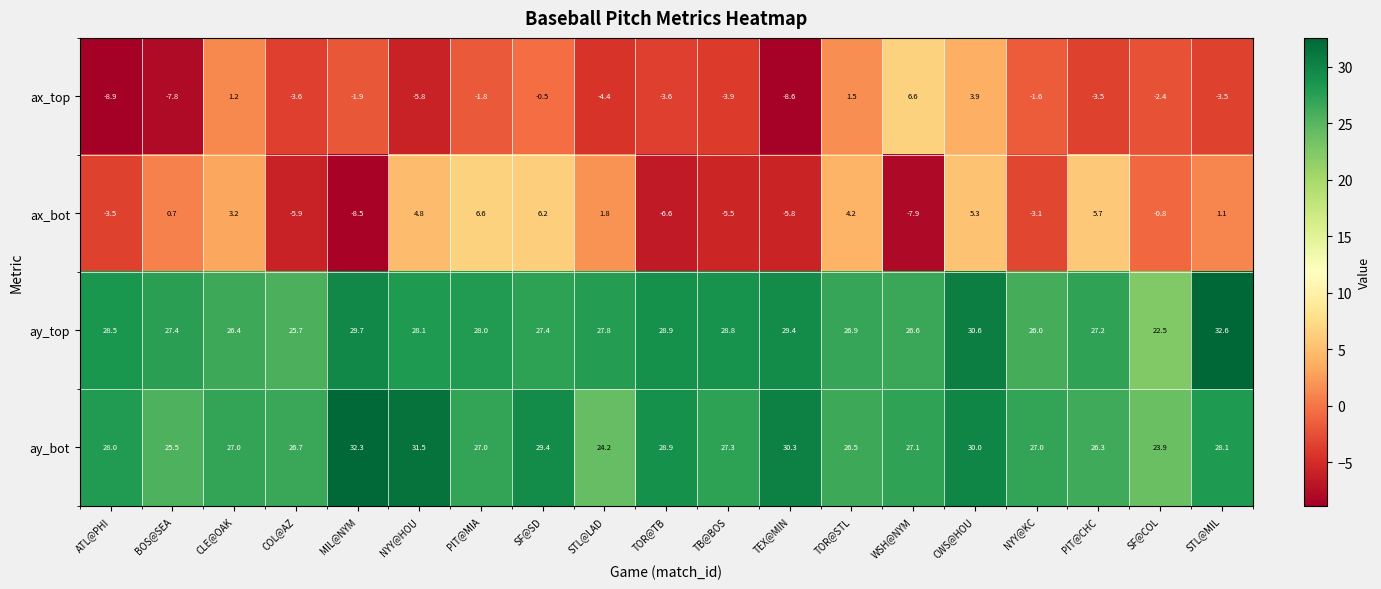

At COL@AZ, list the series in order from largest to smallest.

ay_bot, ay_top, ax_top, ax_bot